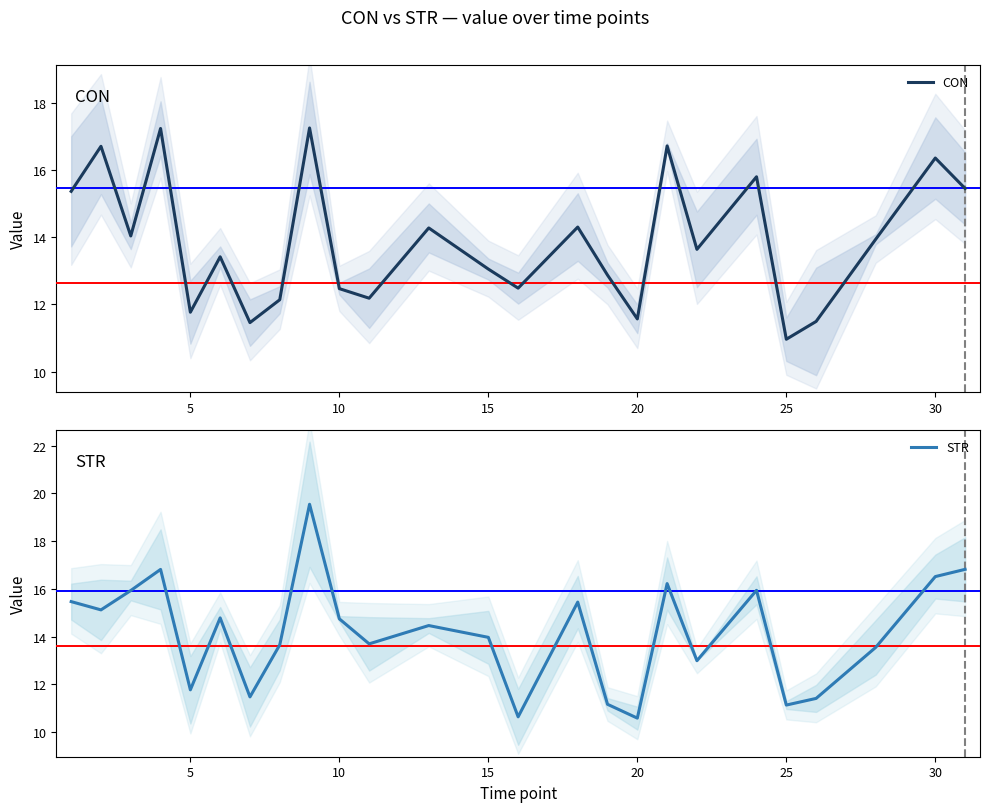

The value of STR at 15 is 7.1. True or false?

False